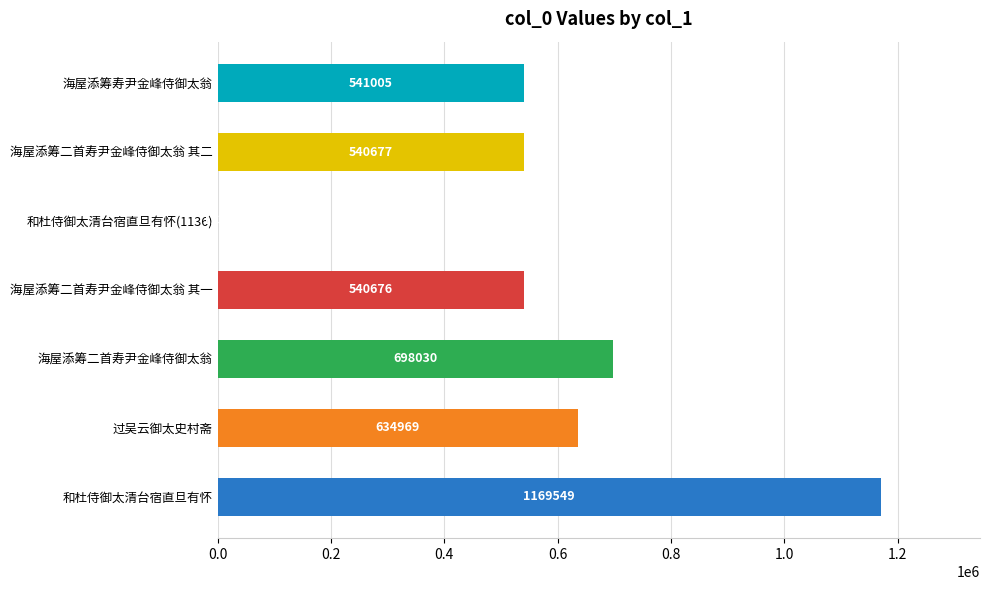

What is the change in value from 和杜侍御太清台宿直旦有怀(1136) to 海屋添筹寿尹金峰侍御太翁?

+539869